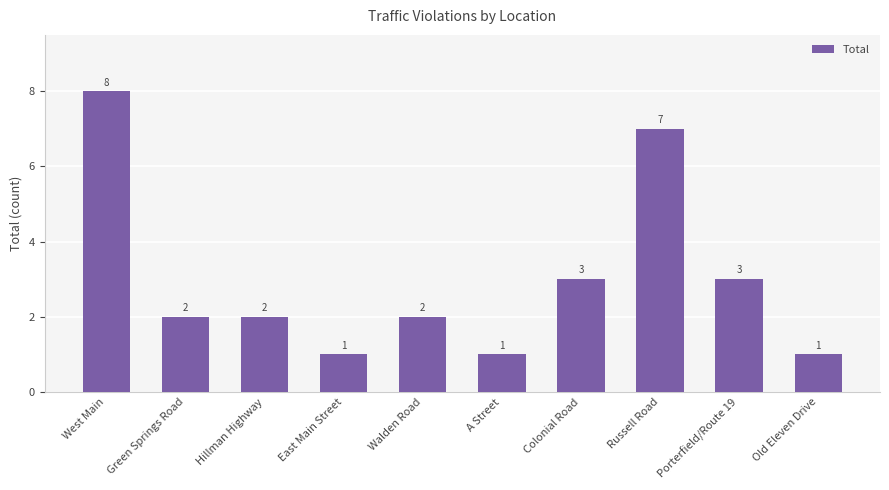

True or false: the data shows 3 at Green Springs Road.

False